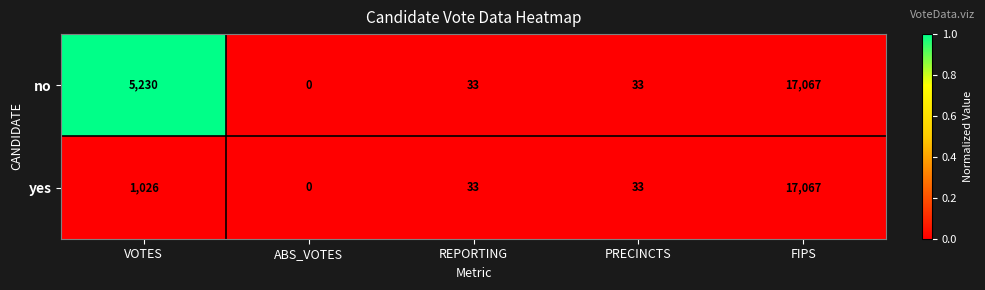

Reading left to right, what are all the values shown in this chart?

no: VOTES=5230	ABS_VOTES=0	REPORTING=33	PRECINCTS=33	FIPS=17067
yes: VOTES=1026	ABS_VOTES=0	REPORTING=33	PRECINCTS=33	FIPS=17067